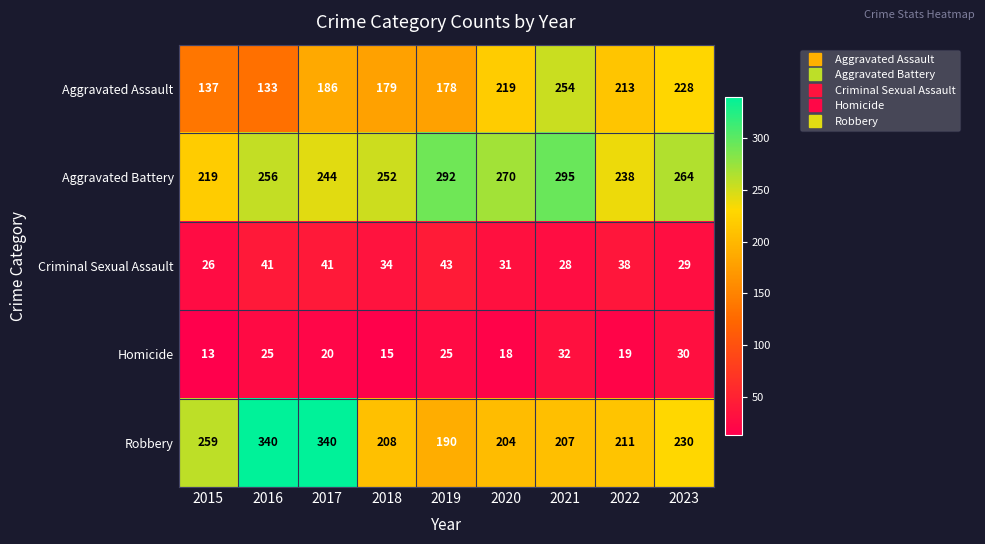

Count the number of data series in this chart.

5